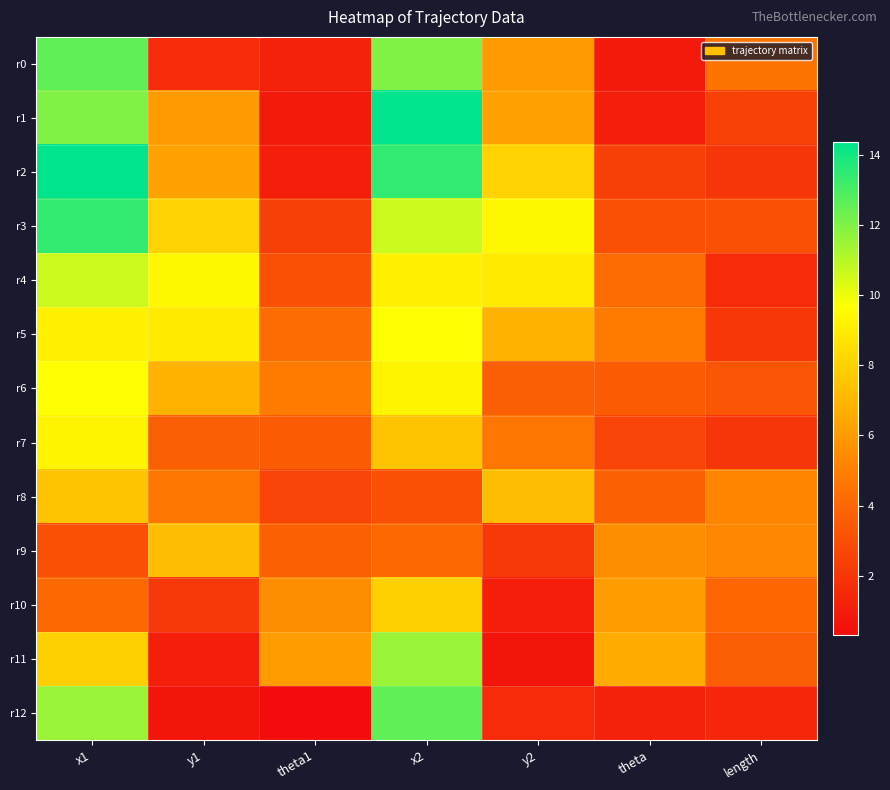

Reading left to right, transcribe all the data shown in this chart.

r0: x1=12.6	y1=1.6	theta1=1.2	x2=12.0	y2=6.0	theta=0.9	length=4.5
r1: x1=12.0	y1=6.0	theta1=0.9	x2=14.4	y2=6.3	theta=1.1	length=2.5
r2: x1=14.4	y1=6.3	theta1=1.1	x2=13.4	y2=8.0	theta=2.4	length=2.0
r3: x1=13.4	y1=8.0	theta1=2.4	x2=10.7	y2=9.4	theta=3.1	length=3.1
r4: x1=10.7	y1=9.4	theta1=3.1	x2=9.2	y2=8.9	theta=4.2	length=1.6
r5: x1=9.2	y1=8.9	theta1=4.2	x2=9.8	y2=6.9	theta=4.8	length=2.1
r6: x1=9.8	y1=6.9	theta1=4.8	x2=9.3	y2=3.7	theta=3.6	length=3.3
r7: x1=9.3	y1=3.7	theta1=3.6	x2=7.5	y2=4.6	theta=2.6	length=2.0
r8: x1=7.5	y1=4.6	theta1=2.6	x2=3.1	y2=7.2	theta=3.8	length=5.2
r9: x1=3.1	y1=7.2	theta1=3.8	x2=4.1	y2=2.1	theta=5.5	length=5.3
r10: x1=4.1	y1=2.1	theta1=5.5	x2=8.0	y2=1.0	theta=6.1	length=4.0
r11: x1=8.0	y1=1.0	theta1=6.1	x2=11.6	y2=0.7	theta=6.6	length=3.6
r12: x1=11.6	y1=0.7	theta1=0.3	x2=12.6	y2=1.6	theta=1.2	length=1.4